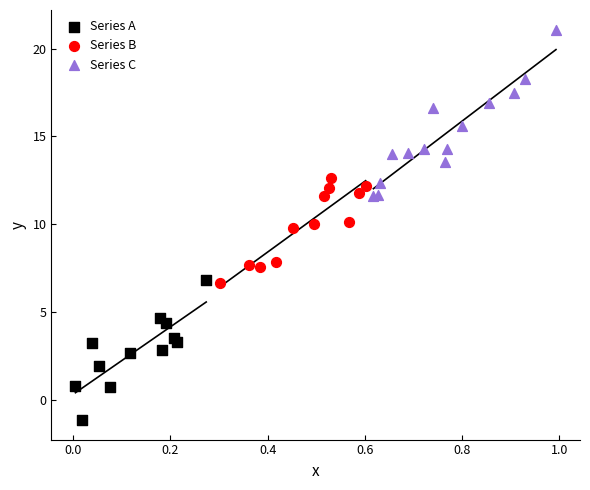

Which series contains the highest Y value?

Series C